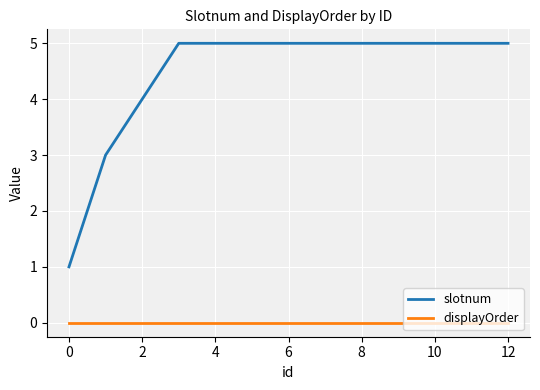

True or false: displayOrder and slotnum intersect in this chart.

False